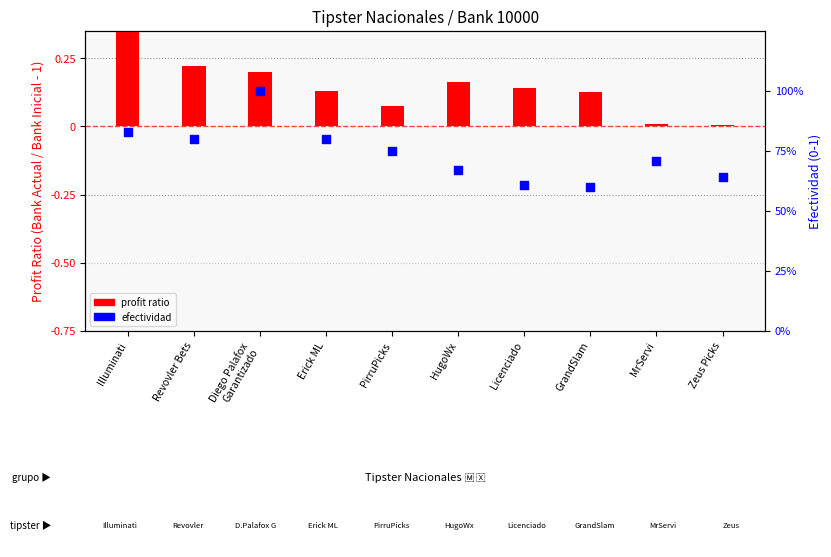

What is the total value across all series at Licenciado?

0.8